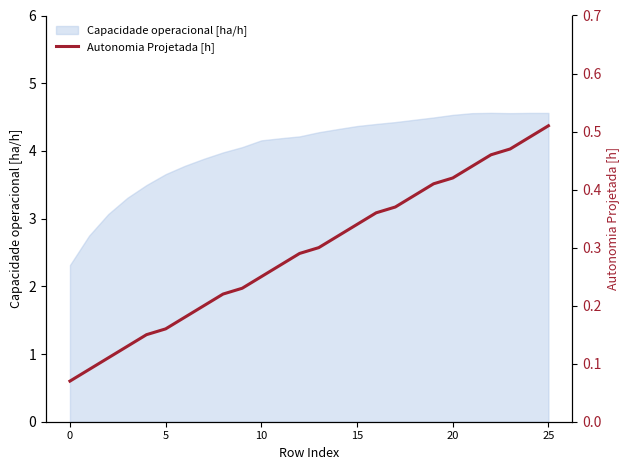

Does the chart have visible grid lines?

No